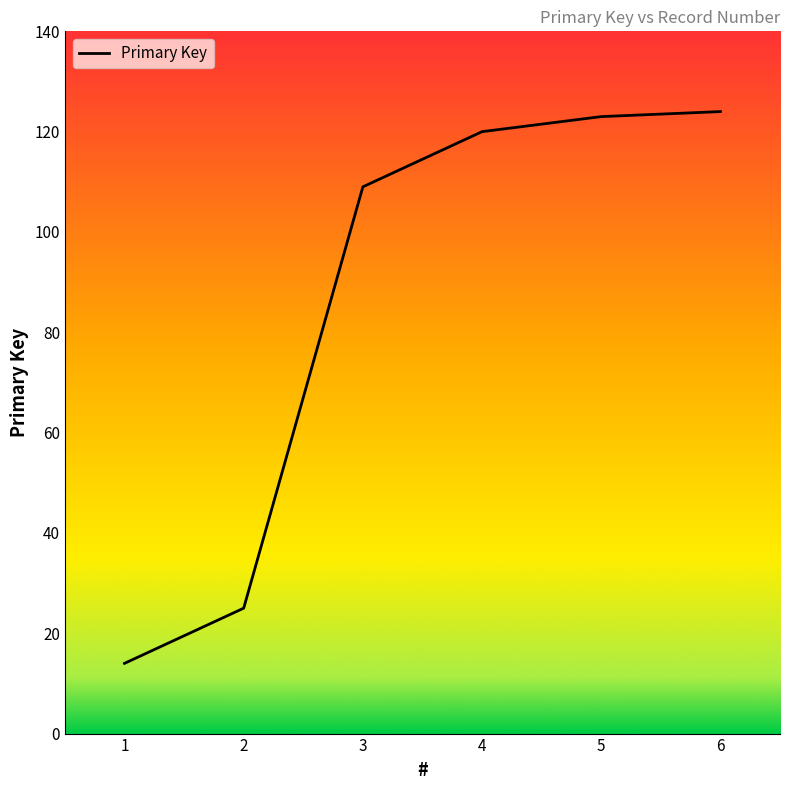

What is the difference between the values at 6 and 3?

15